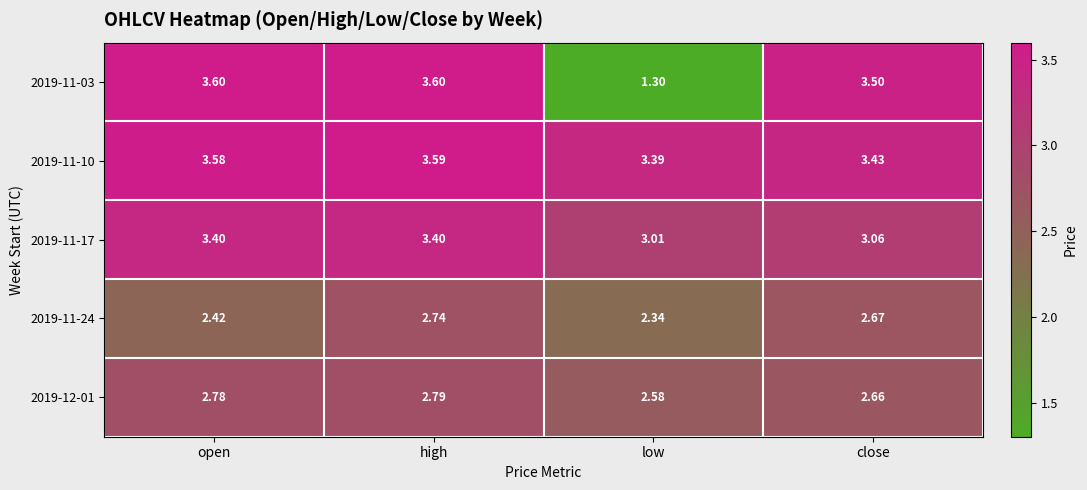

Rank the series by their maximum value, from lowest to highest.

2019-11-24, 2019-12-01, 2019-11-17, 2019-11-10, 2019-11-03